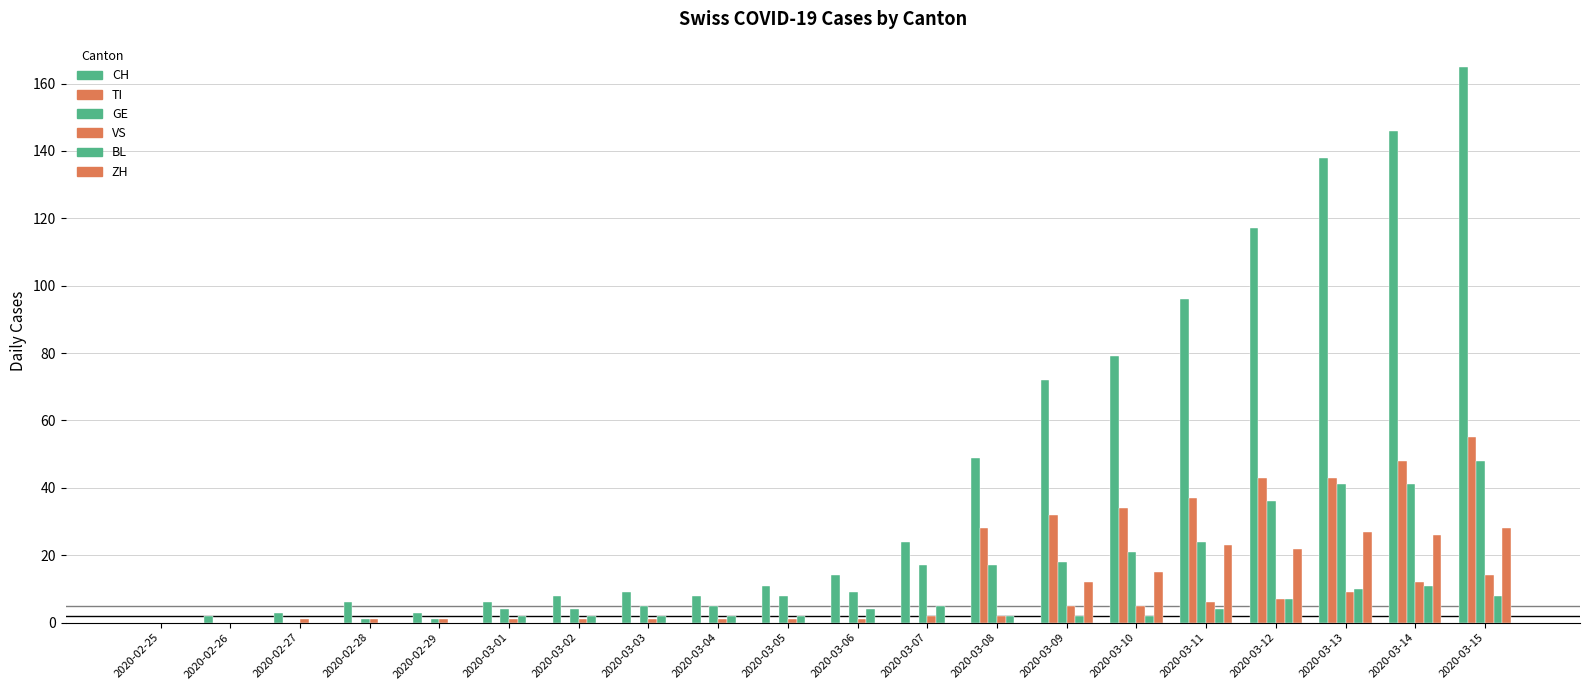

How many groups of bars are there?

20